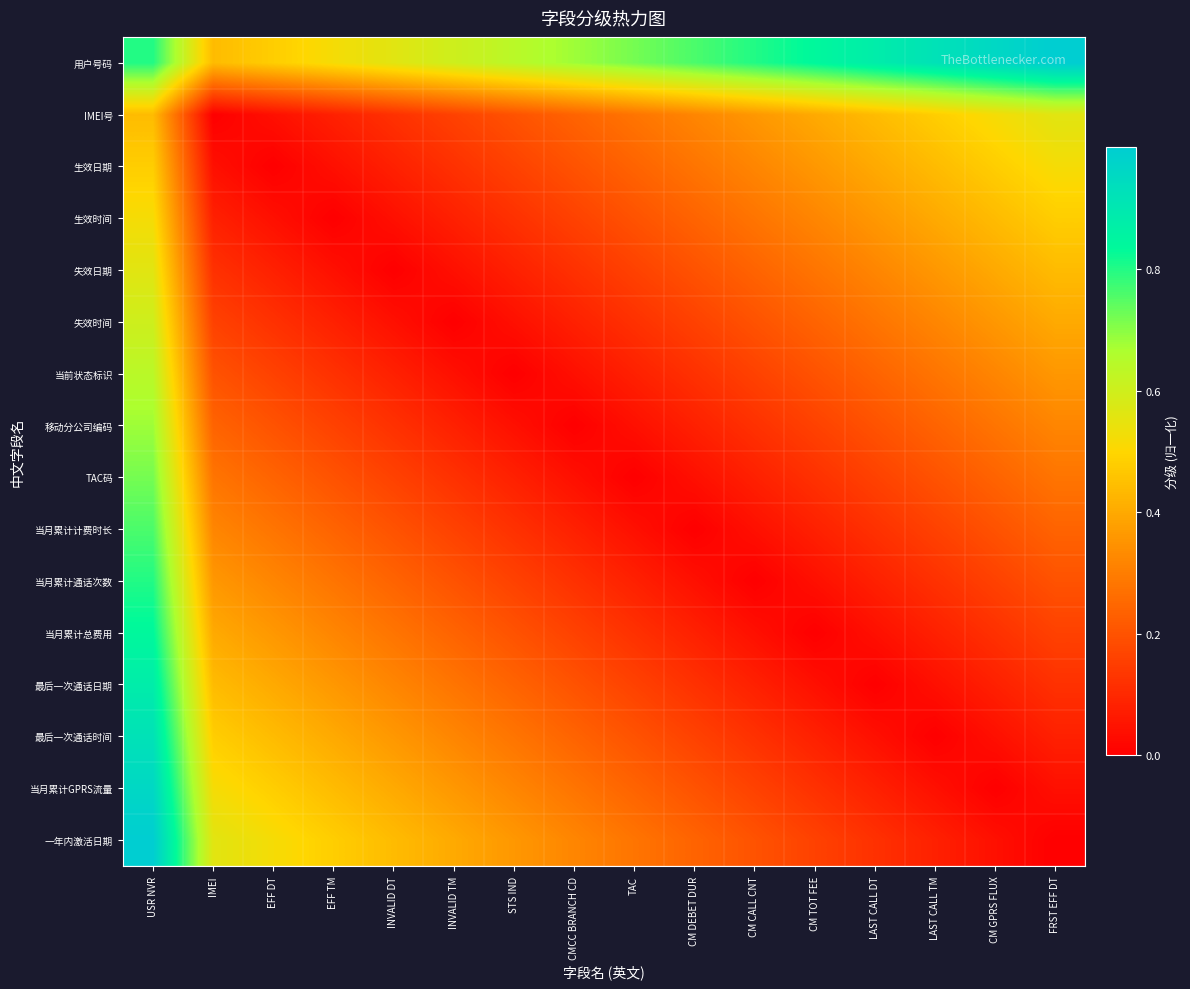

What is the total value across all series at IMEI?

4.6